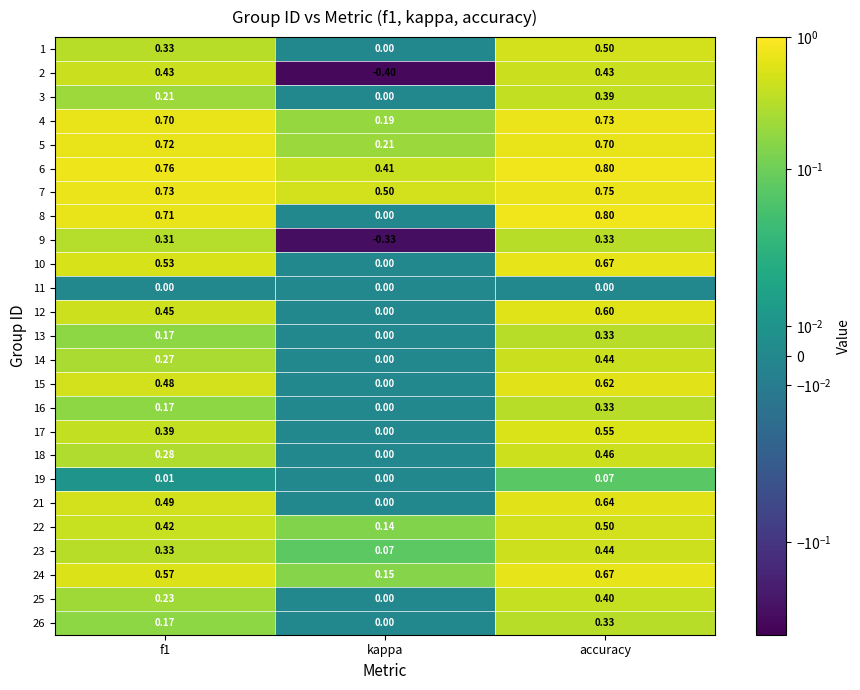

At which label does 6 reach its peak?

accuracy